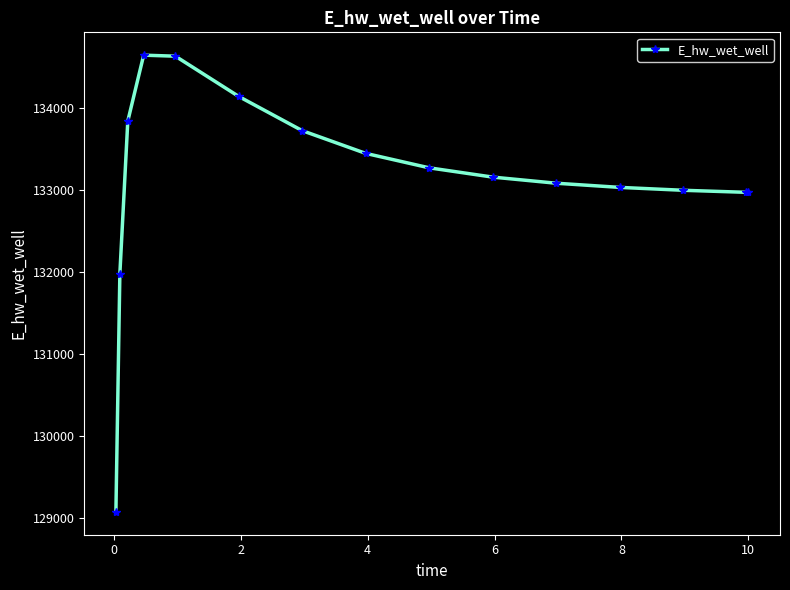

How many categories are shown in the chart?

15